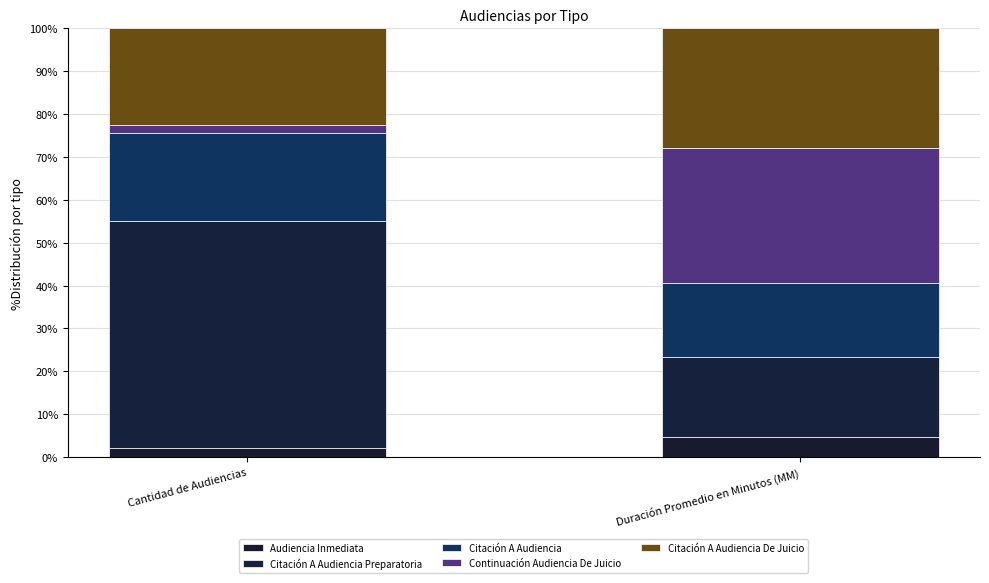

What is the sum of the Citación A Audiencia Preparatoria values at Cantidad de Audiencias and Duración Promedio en Minutos (MM)?

71.8